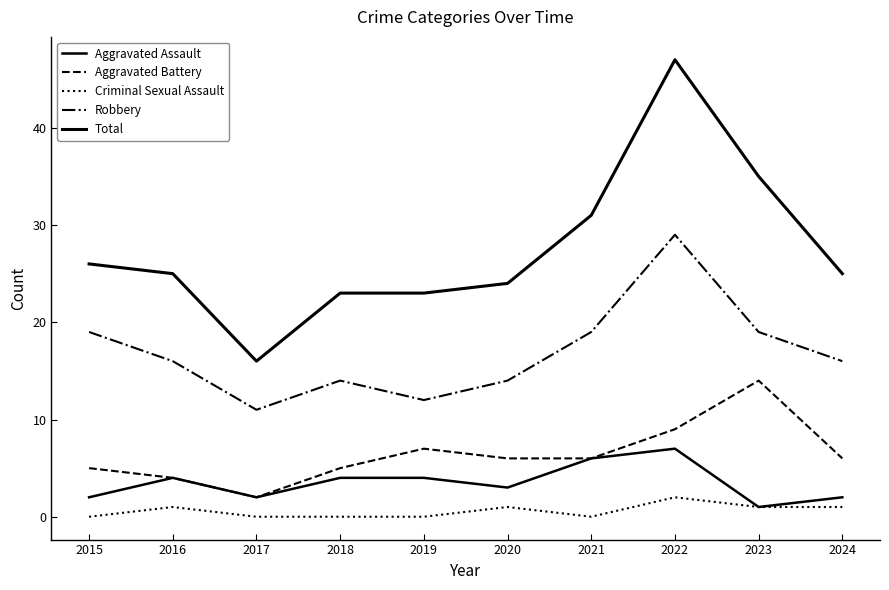

True or false: Aggravated Battery and Aggravated Assault intersect in this chart.

False